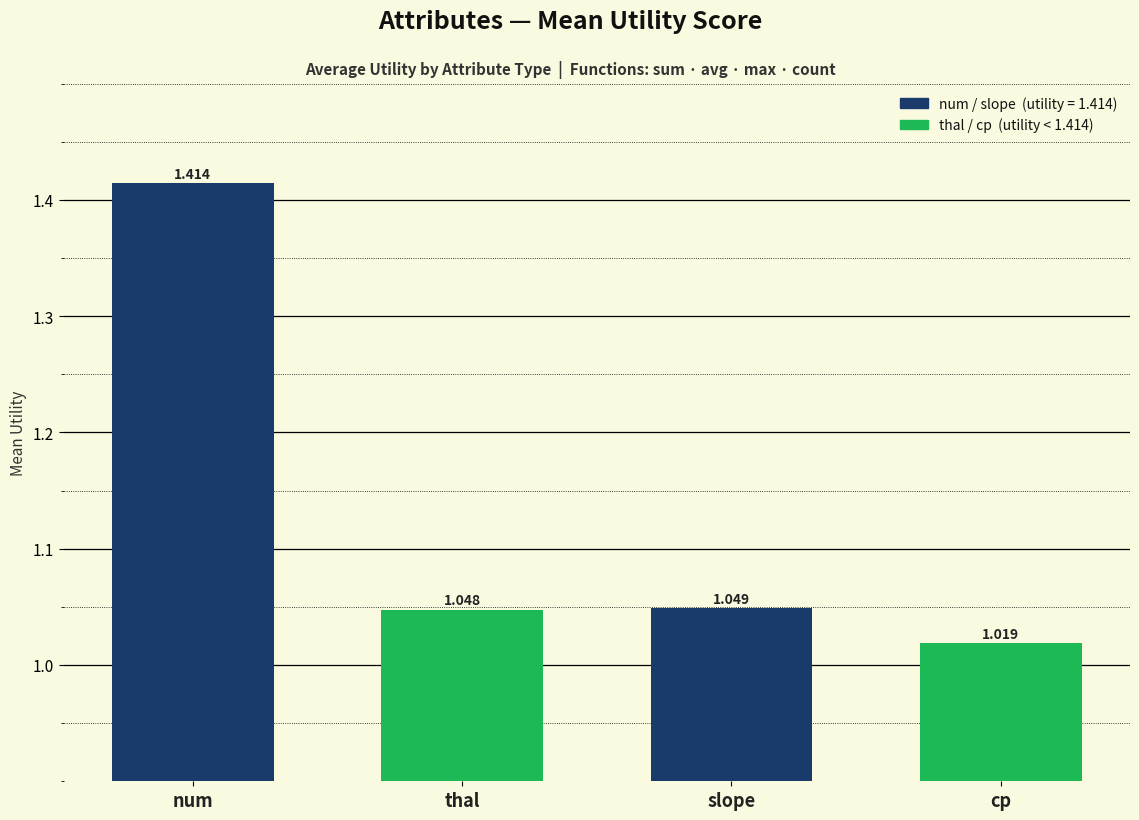

What is the sum of the values at thal and cp?

2.1